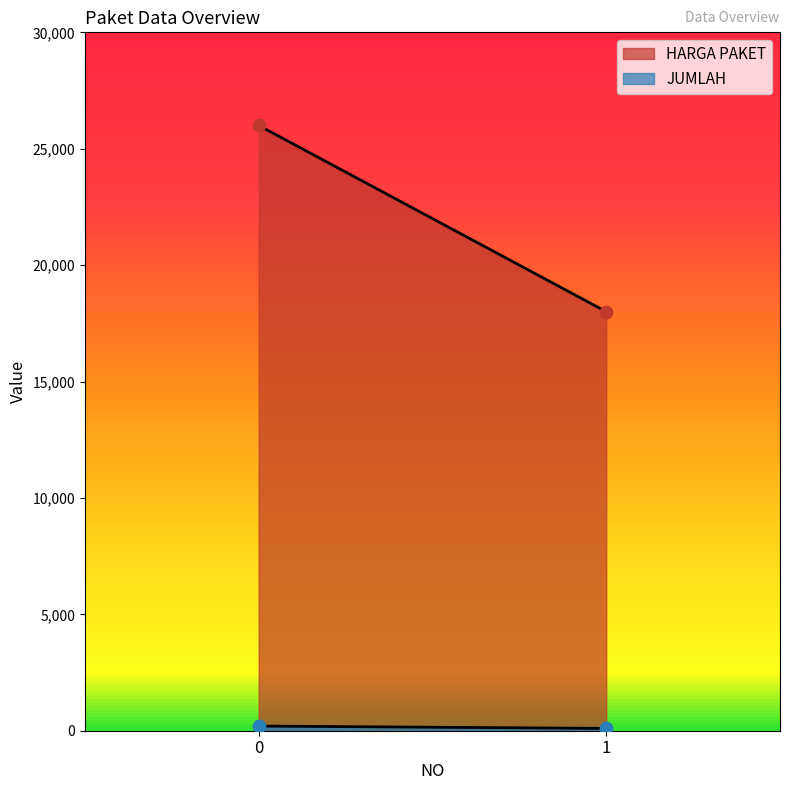

At how many categories does at least one series exceed 13525?

2